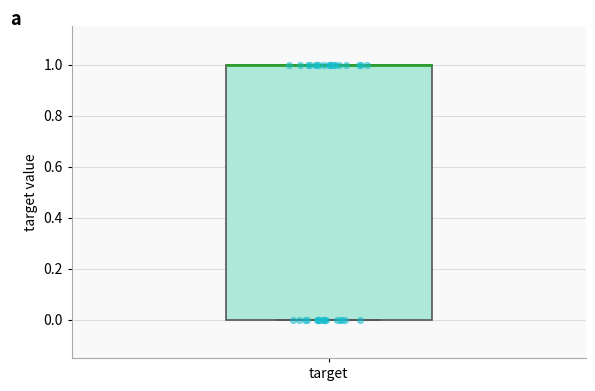

Read this box plot against the y-axis: the position of the median line, the range covered by the box, and the ends of both whiskers. The values are not printed on the chart, so give them approximately, as read against the axis.

median 1 (drawn on the box's upper edge), box 0 to 1, whiskers 0 to 1